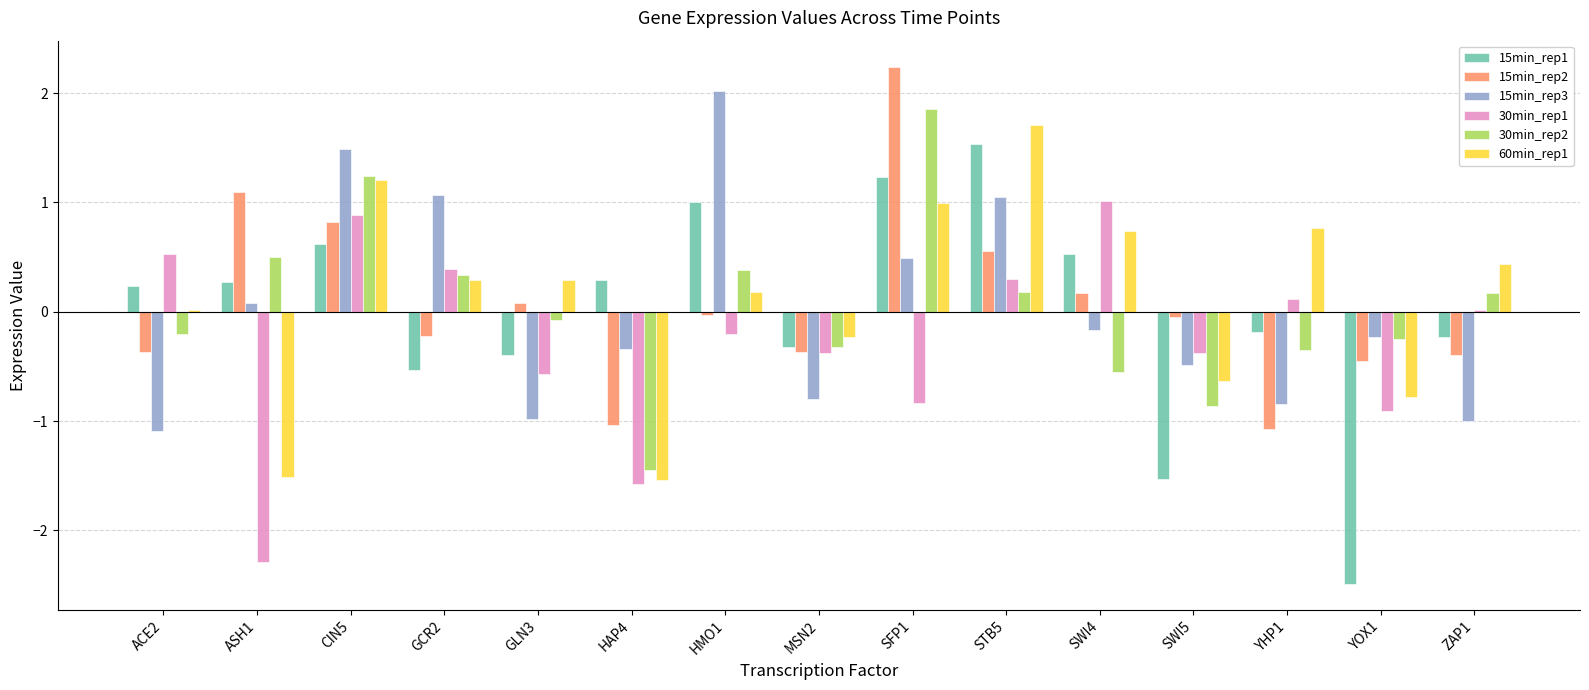

The 15min_rep3 series shows -1.1 at ACE2. True or false?

True